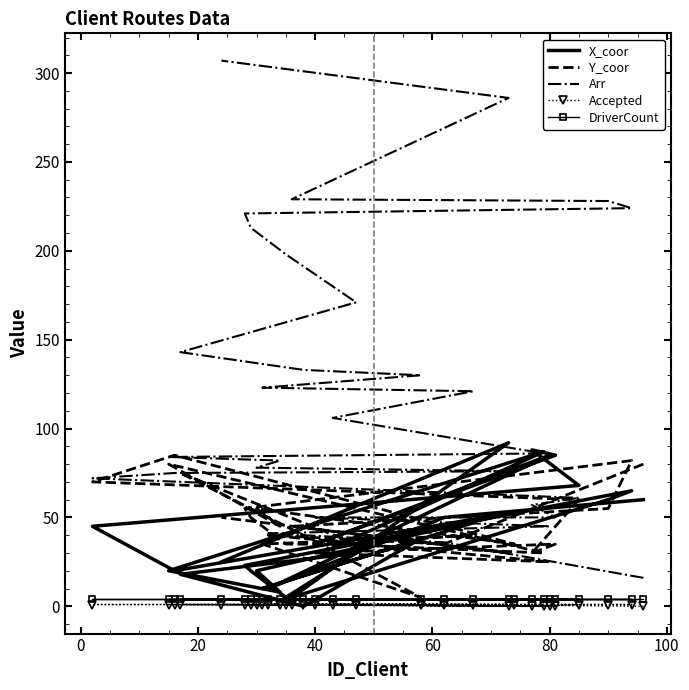

What is the difference between the maximum and minimum values in the X_coor series?

92